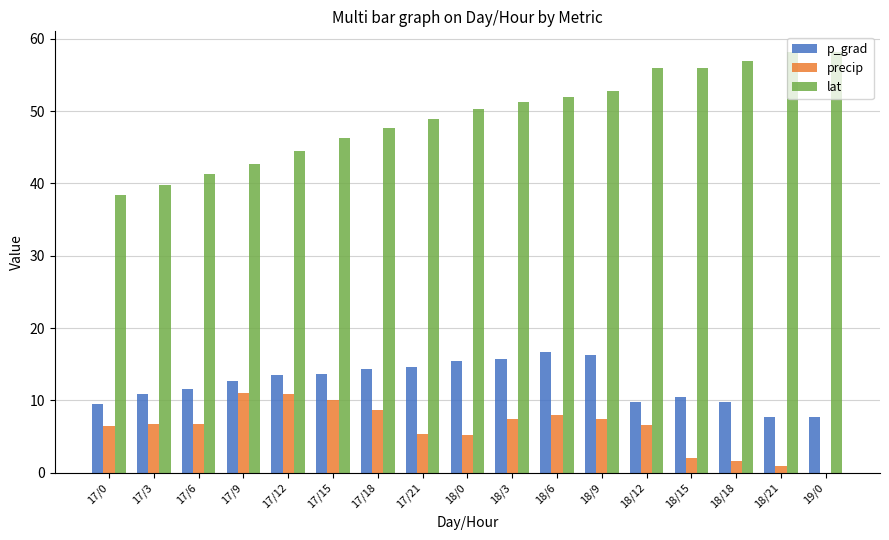

What is the maximum value shown in the chart?

58.1